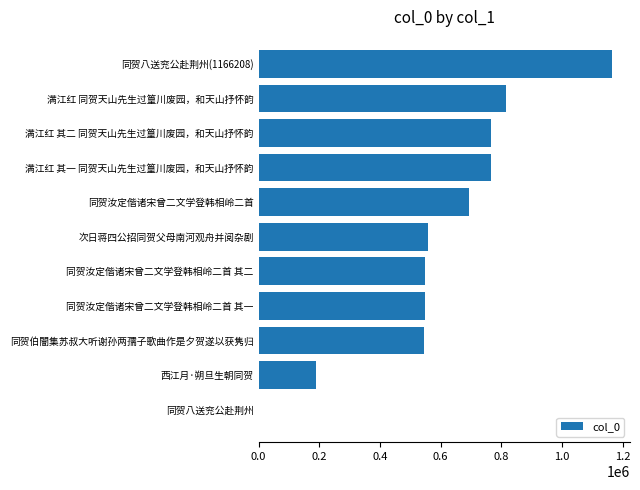

True or false: the data shows 549671 at 同贺汝定偕诸宋曾二文学登韩相岭二首 其二.

True